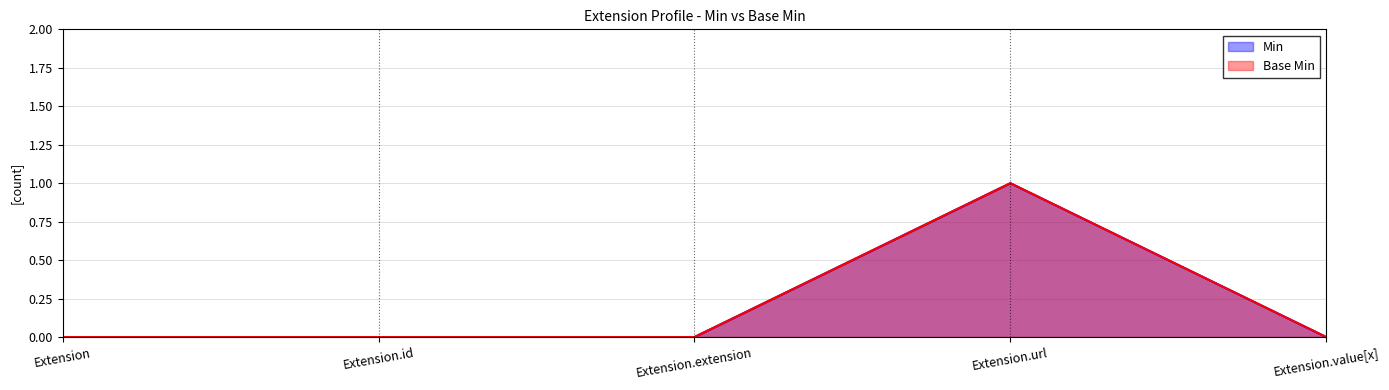

List the labels in order of Min value, largest first.

Extension.url, Extension, Extension.id, Extension.extension, Extension.value[x]